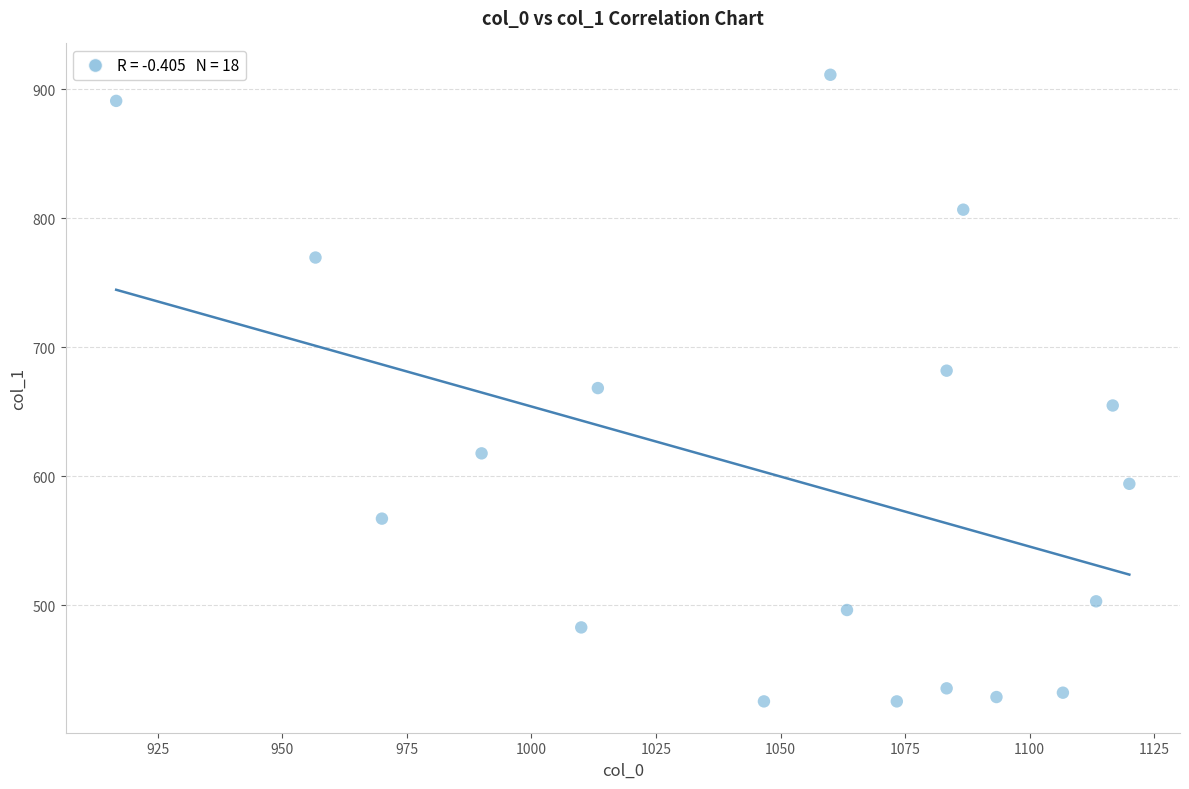

What is the range of Y values (max minus min)?

486.0